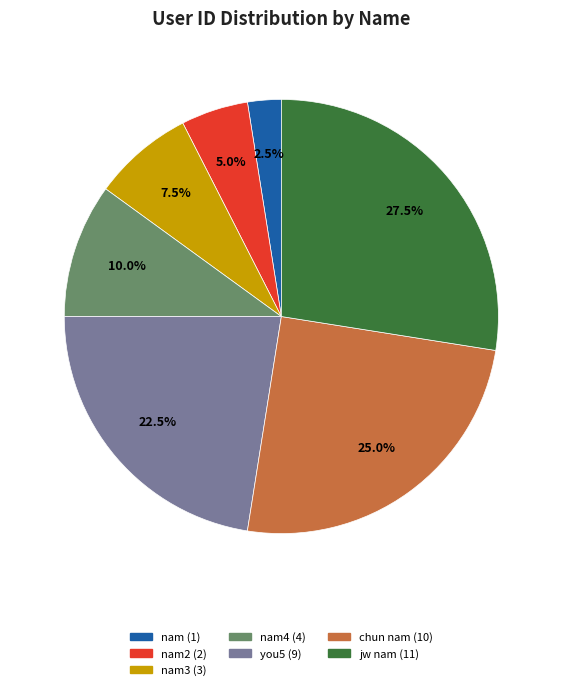

Does any single category account for the majority?

No